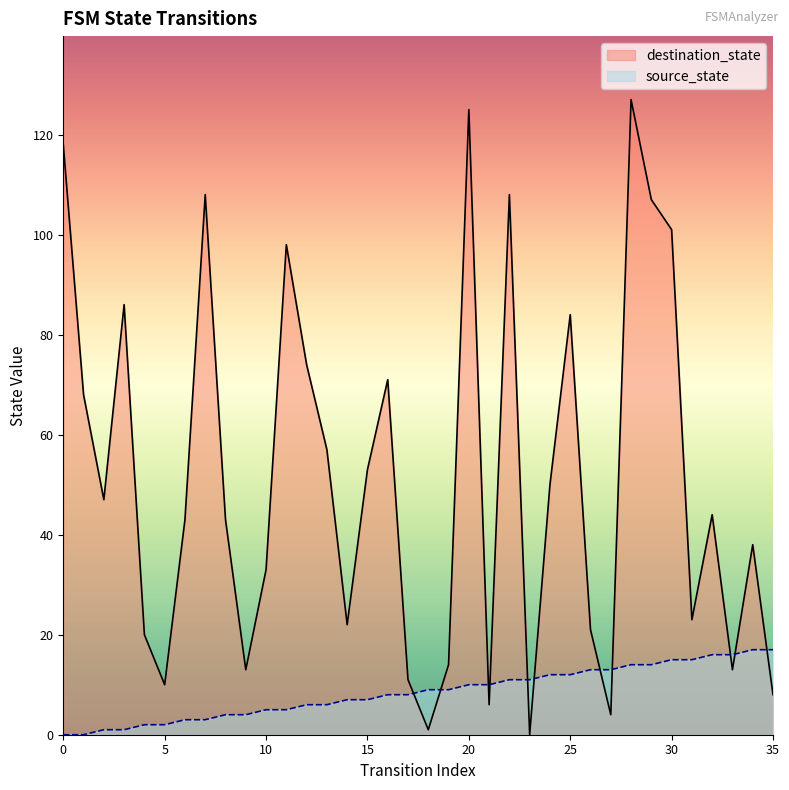

Where is destination_state nearest to the value 63?

1